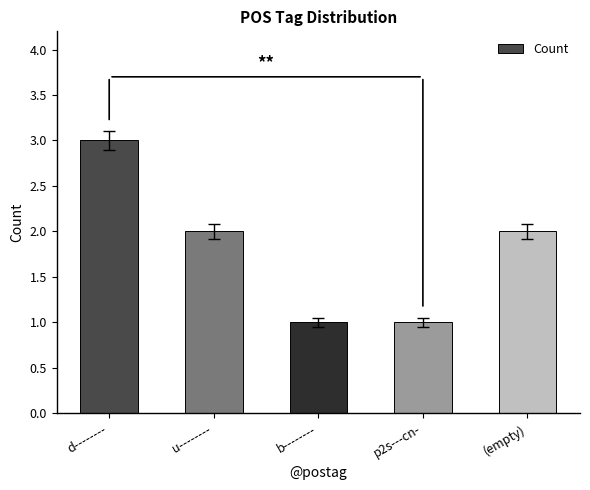

The value at u-------- is 2. True or false?

True